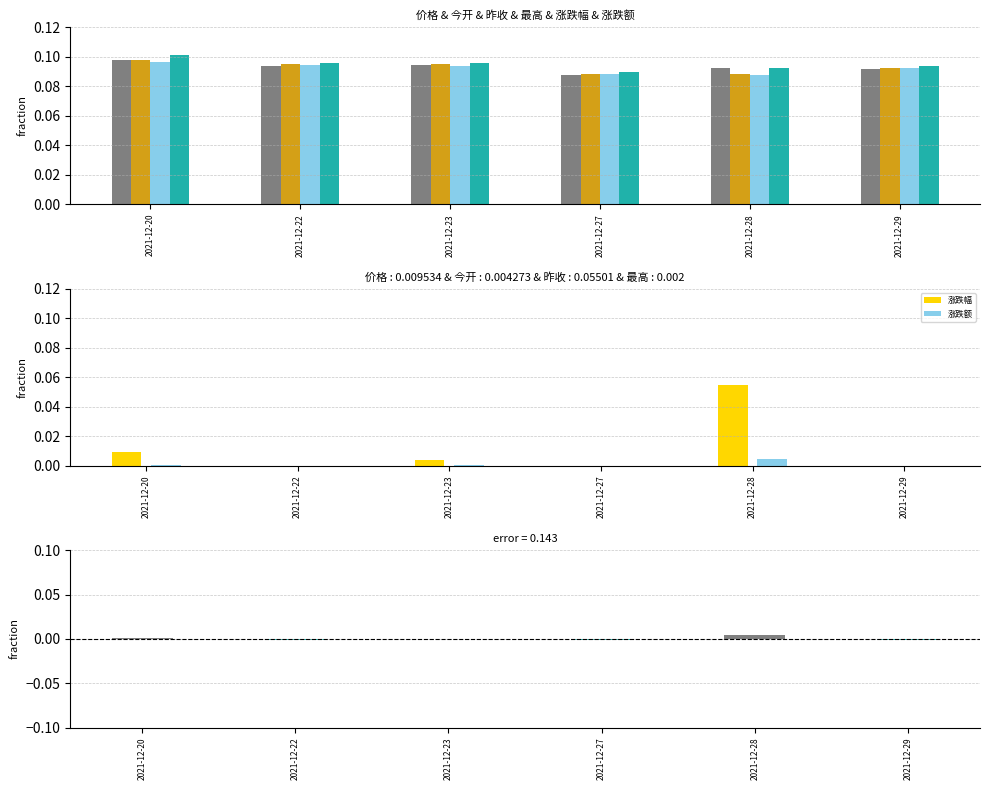

What is the value of the 昨收 bar at the 1st from the left?

0.1